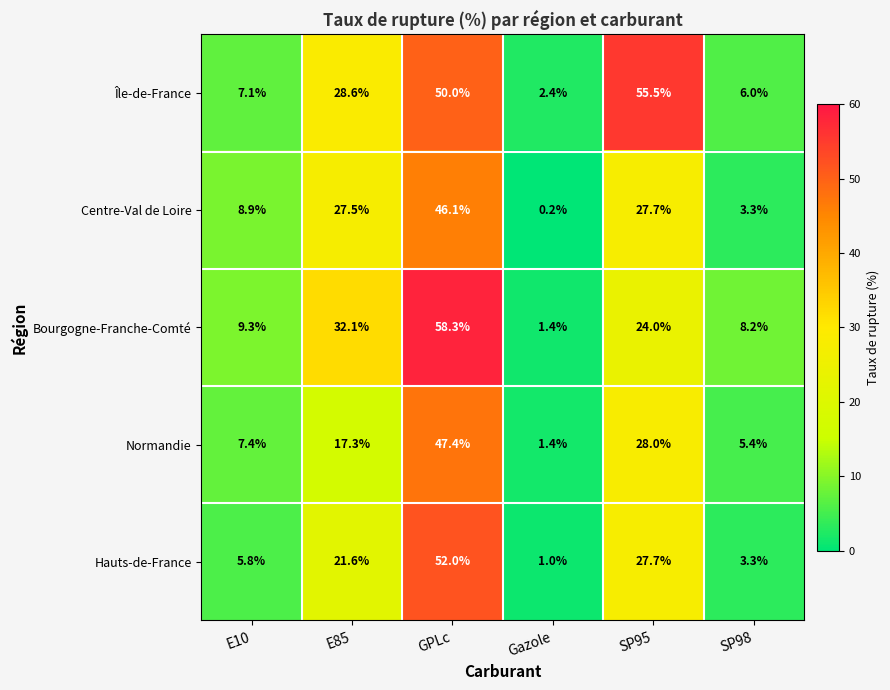

At which category is the sum across all series the highest?

GPLc